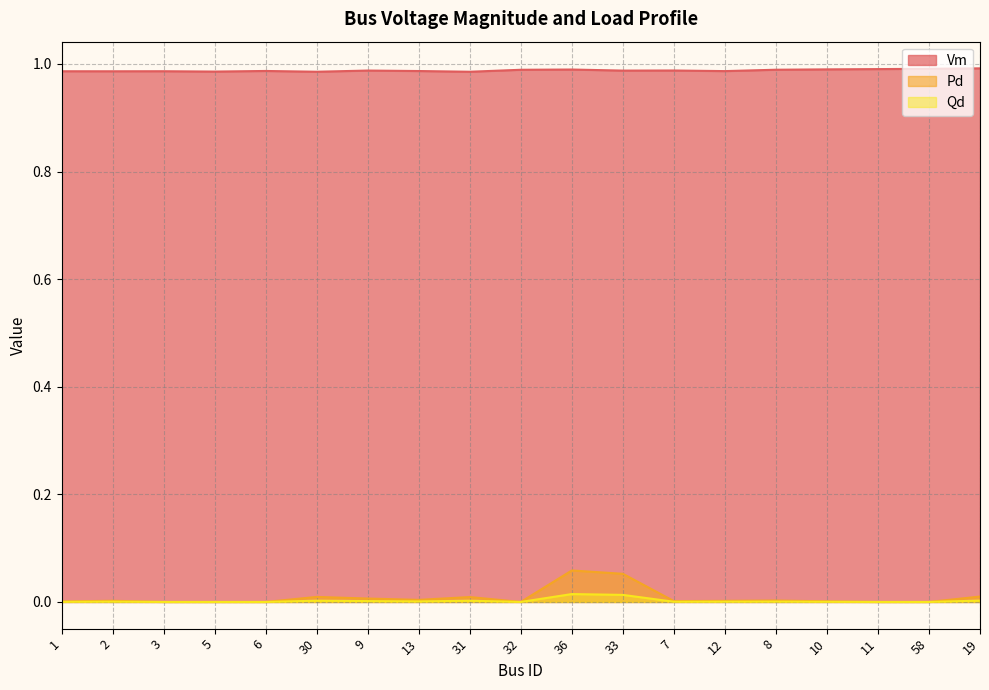

Reading left to right, extract all data points from this chart.

Vm: 1=1.0	2=1.0	3=1.0	5=1.0	6=1.0	30=1.0	9=1.0	13=1.0	31=1.0	32=1.0	36=1.0	33=1.0	7=1.0	12=1.0	8=1.0	10=1.0	11=1.0	58=1.0	19=1.0
Pd: 1=0.0	2=0.0	3=0.0	5=0.0	6=0.0	30=0.0	9=0.0	13=0.0	31=0.0	32=0.0	36=0.1	33=0.1	7=0.0	12=0.0	8=0.0	10=0.0	11=0.0	58=0.0	19=0.0
Qd: 1=0.0	2=0.0	3=0.0	5=0.0	6=0.0	30=0.0	9=0.0	13=0.0	31=0.0	32=0.0	36=0.0	33=0.0	7=0.0	12=0.0	8=0.0	10=0.0	11=0.0	58=0.0	19=0.0